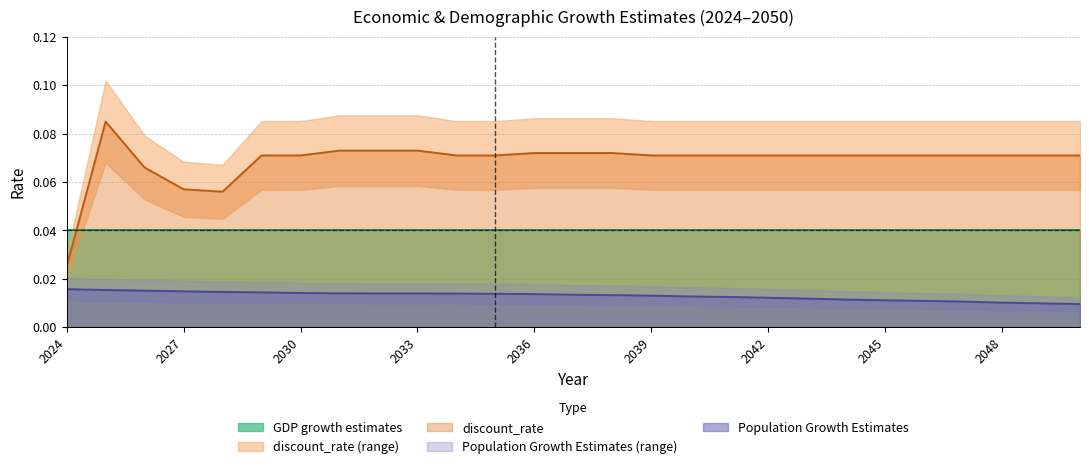

Which has a higher value, 2029 or 2035?

2029